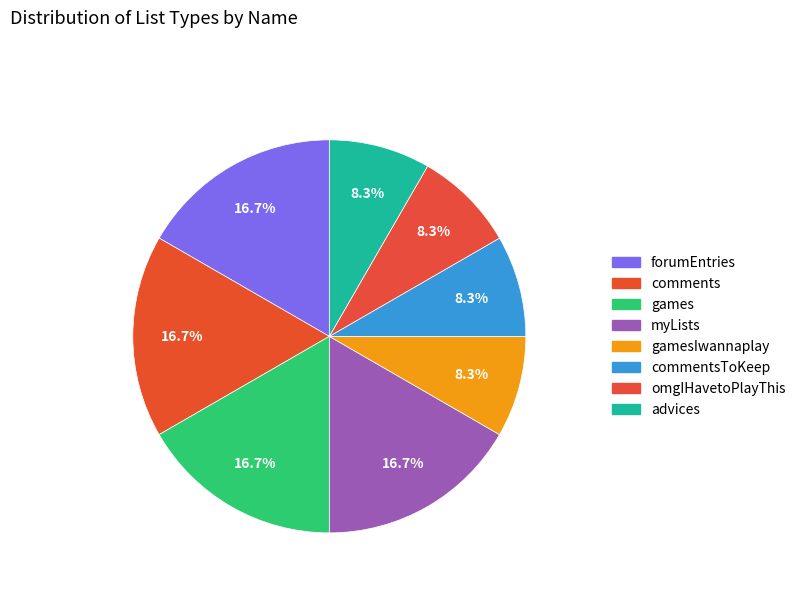

How many segments does this pie chart have?

8